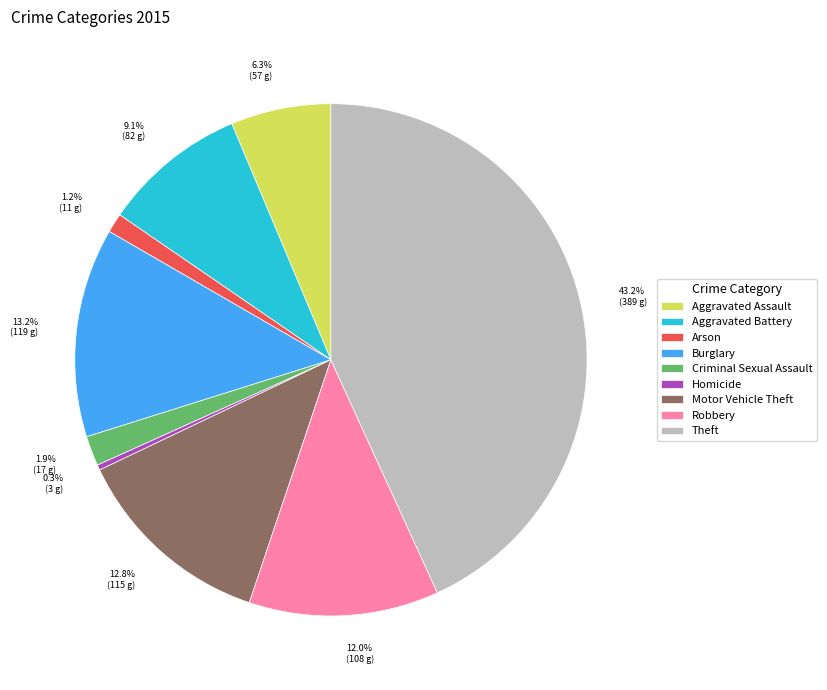

What percentage is the Criminal Sexual Assault slice, to the nearest percent?

2%